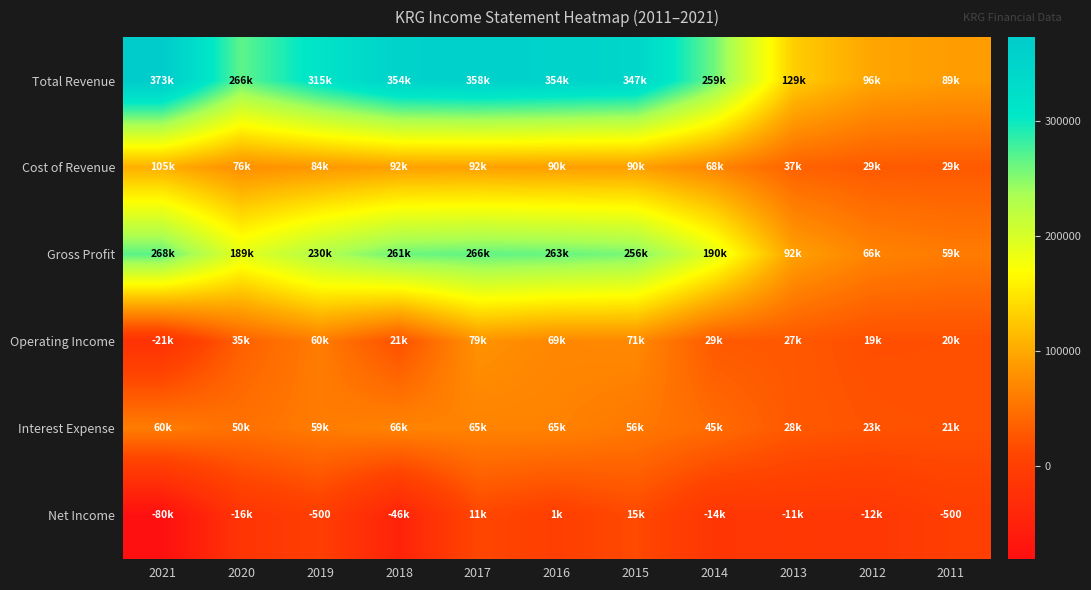

Rank the series by their maximum value, from highest to lowest.

Total Revenue, Gross Profit, Cost of Revenue, Operating Income, Interest Expense, Net Income